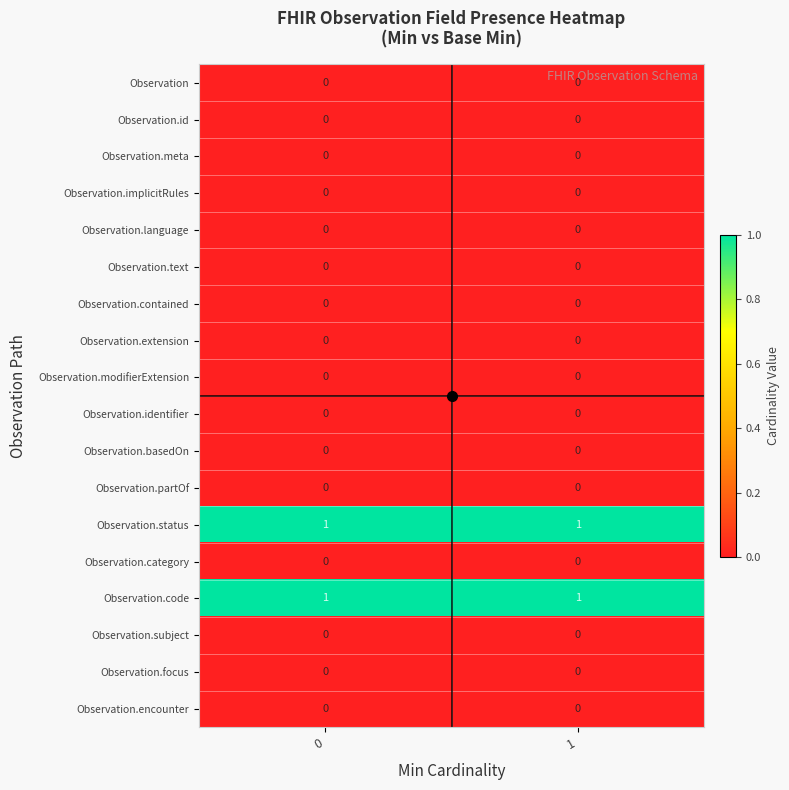

What is the spread (max minus min) of values at 0?

1